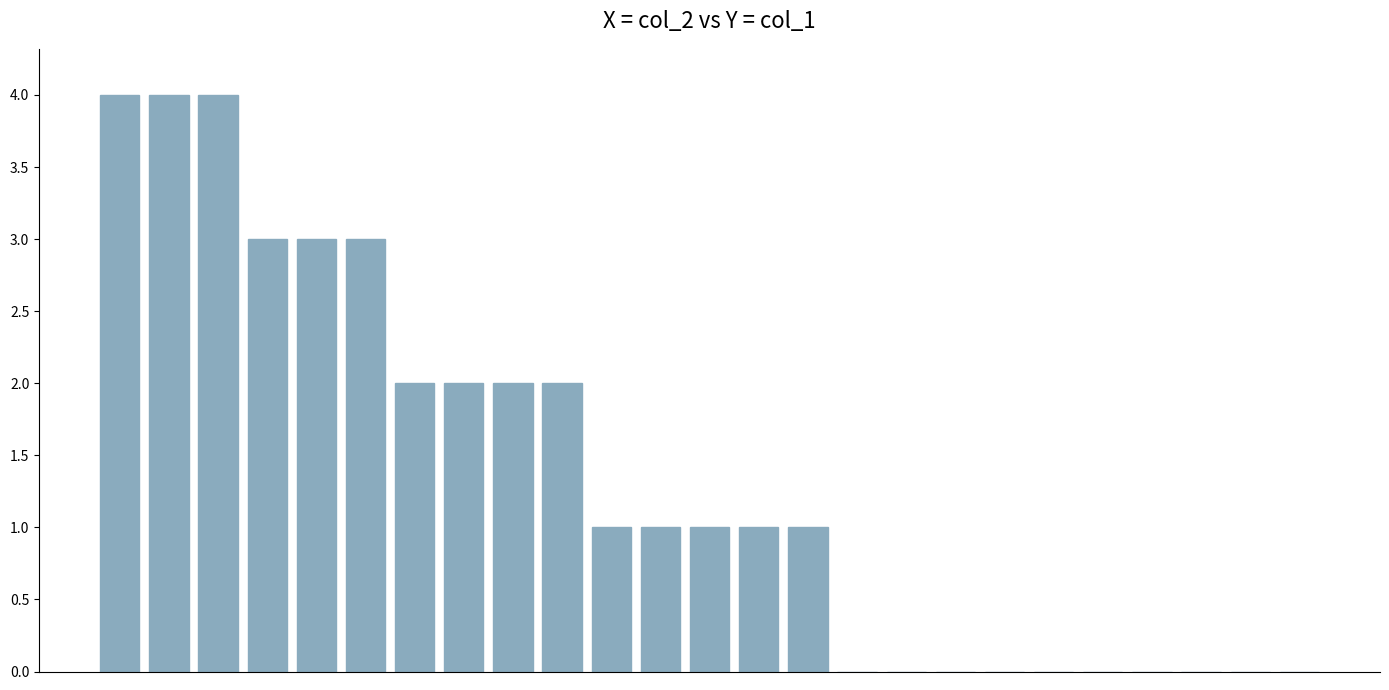

What is the maximum value shown in the chart?

4